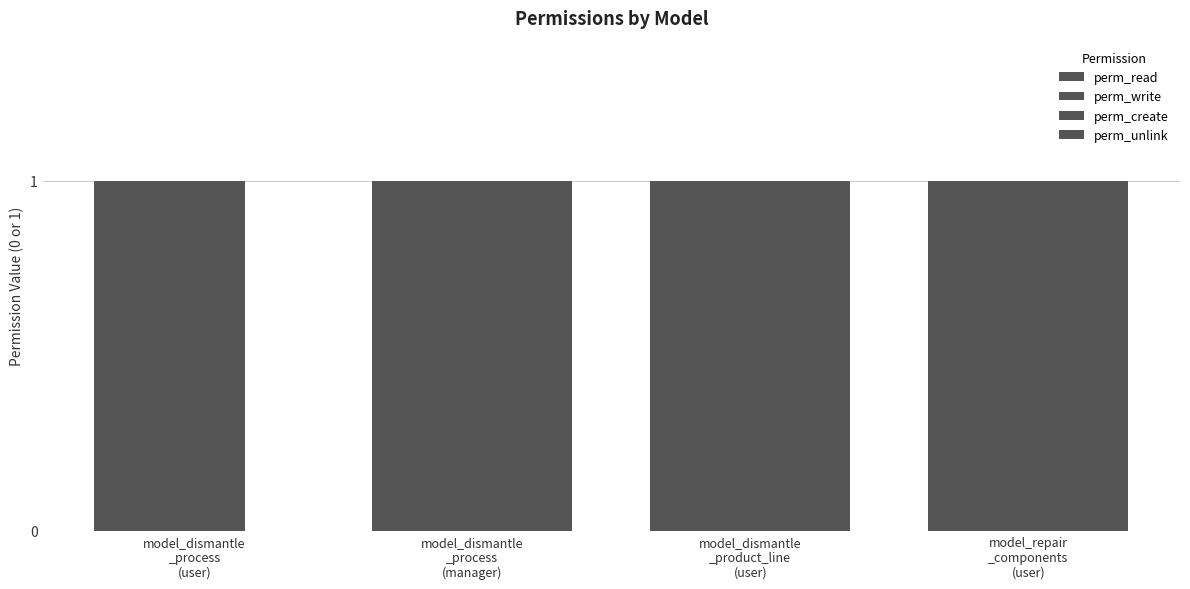

Reading left to right, what are all the values shown in this chart?

perm_read: model_dismantle
_process
(user)=1	model_dismantle
_process
(manager)=1	model_dismantle
_product_line
(user)=1	model_repair
_components
(user)=1
perm_write: model_dismantle
_process
(user)=1	model_dismantle
_process
(manager)=1	model_dismantle
_product_line
(user)=1	model_repair
_components
(user)=1
perm_create: model_dismantle
_process
(user)=1	model_dismantle
_process
(manager)=1	model_dismantle
_product_line
(user)=1	model_repair
_components
(user)=1
perm_unlink: model_dismantle
_process
(user)=0	model_dismantle
_process
(manager)=1	model_dismantle
_product_line
(user)=1	model_repair
_components
(user)=1